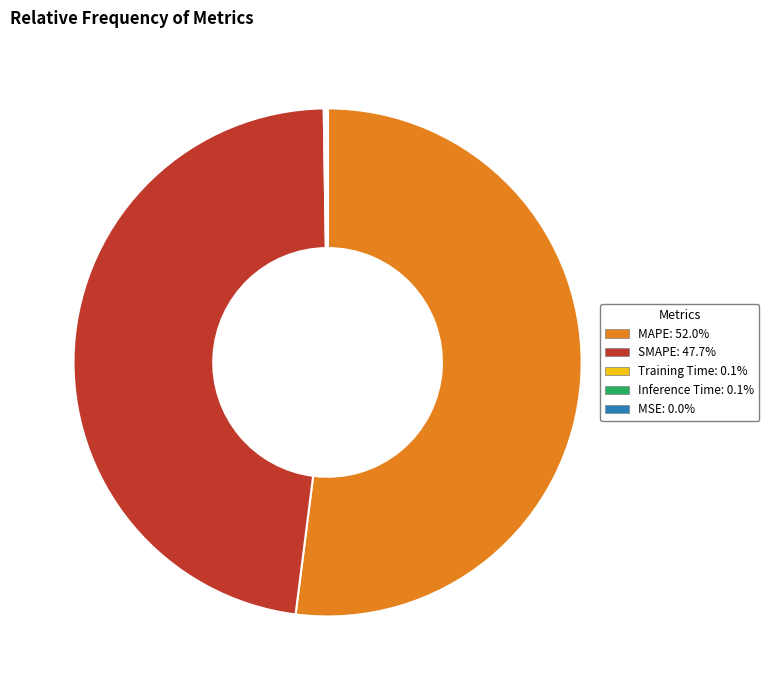

What is the largest slice in the pie chart?

MAPE